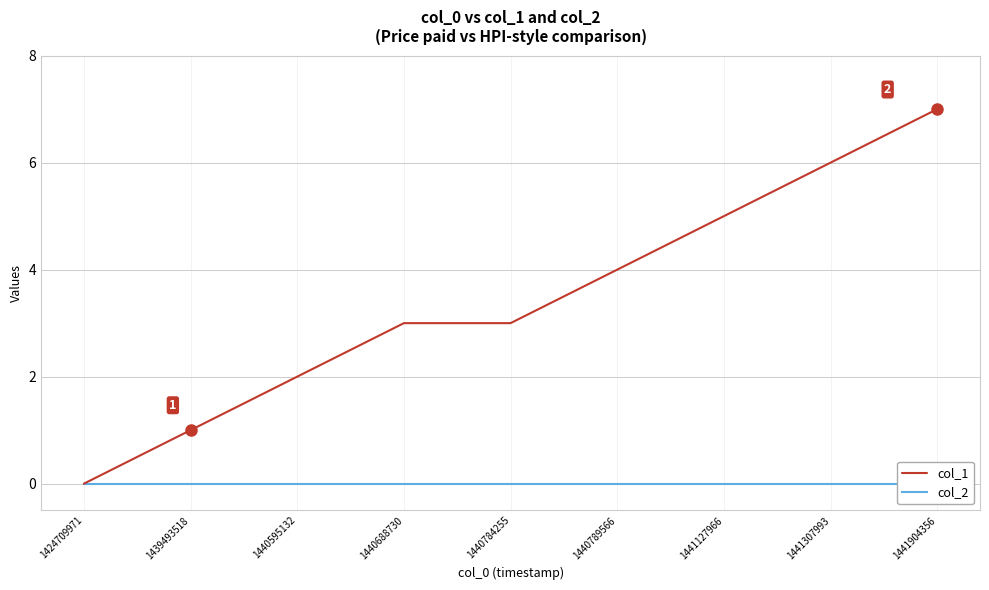

At which label is col_2 closest to 0?

1424709971